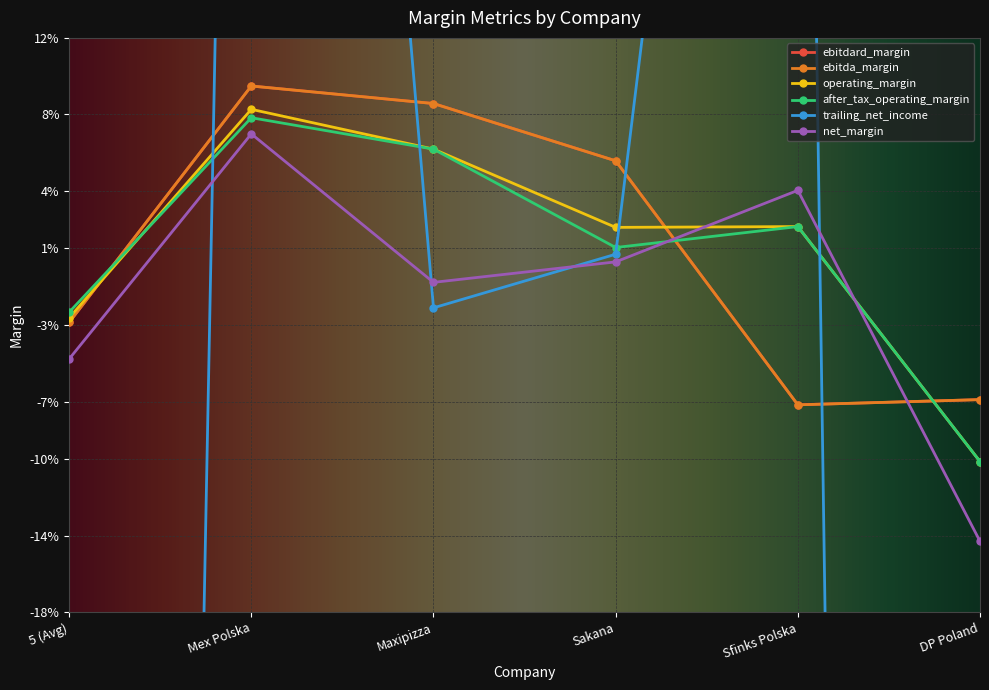

What are all the series names shown in the legend?

ebitdard_margin, ebitda_margin, operating_margin, after_tax_operating_margin, trailing_net_income, net_margin